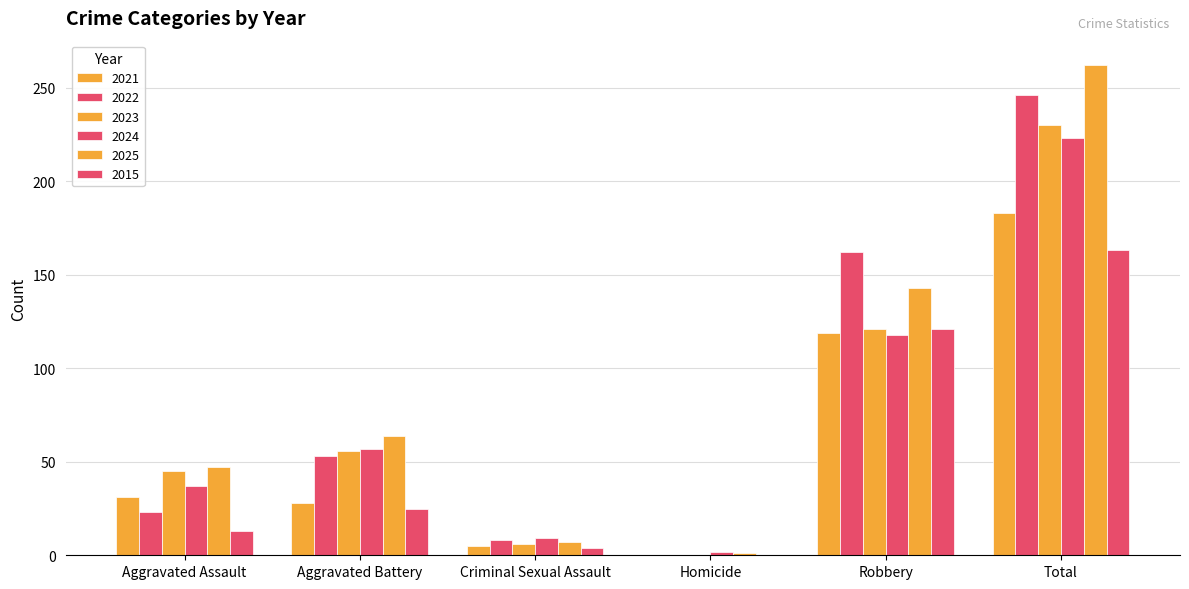

How many values in 2023 are above zero?

5